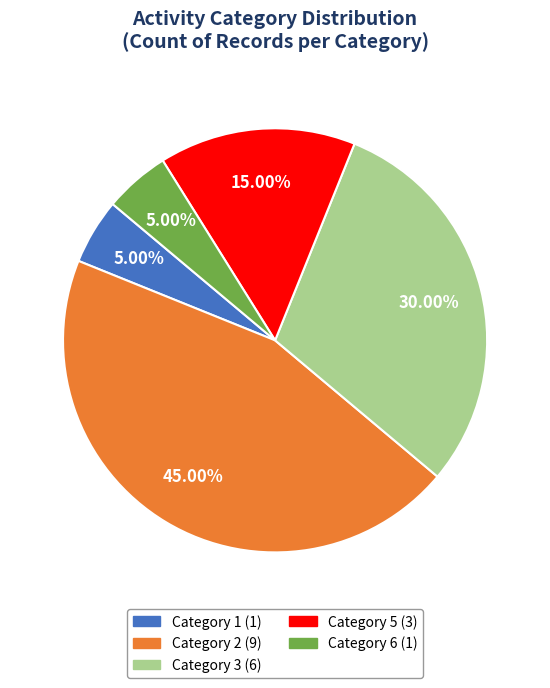

Count the number of slices in the pie.

5